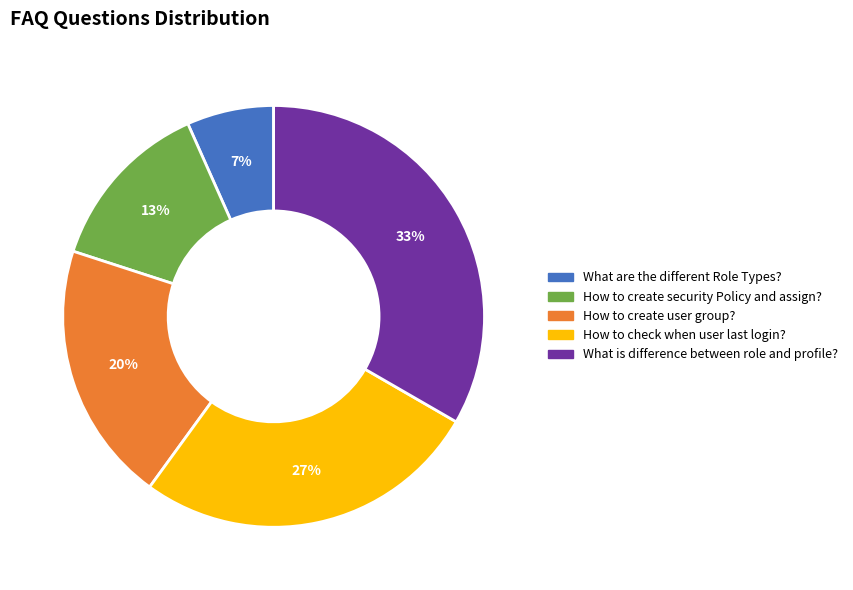

The How to create security Policy and assign? slice represents 1% of the pie. True or false?

False